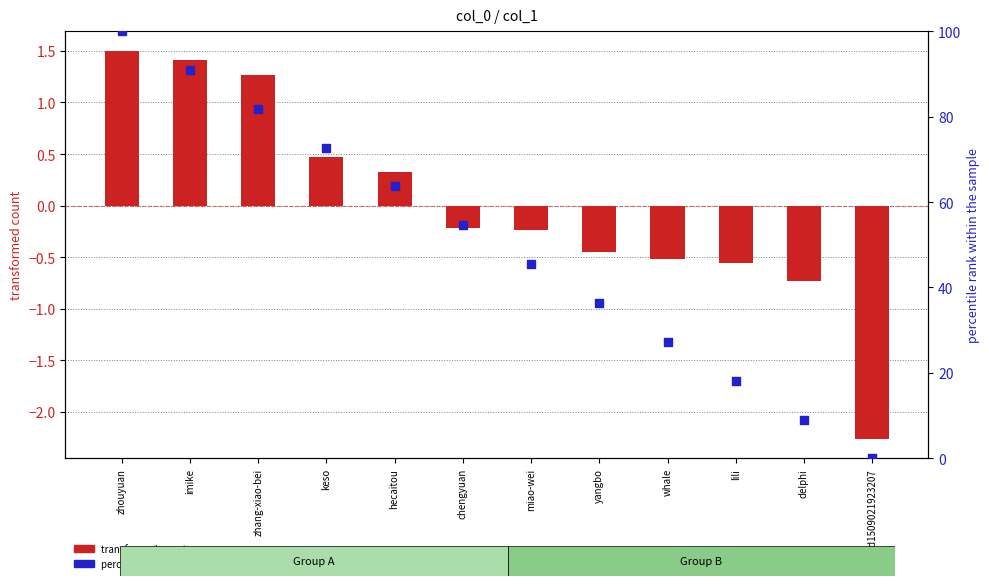

Which series has the widest spread of Y values?

percentile rank within the sample